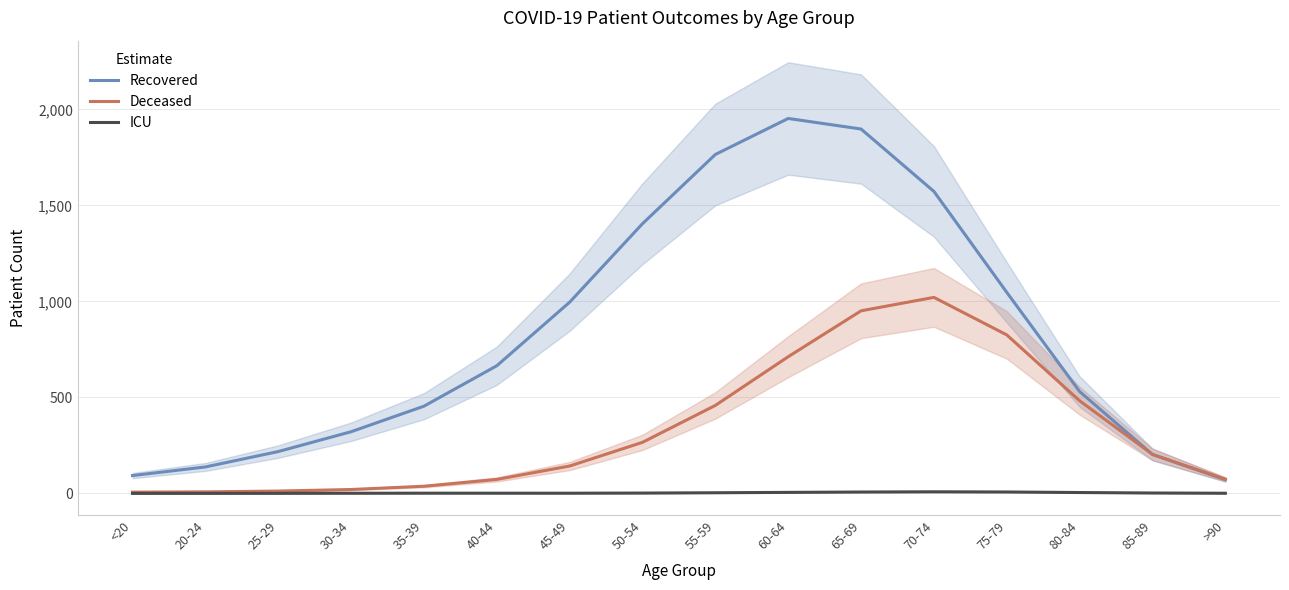

Is the value of Deceased at 20-24 greater than the value of ICU at 85-89?

Yes